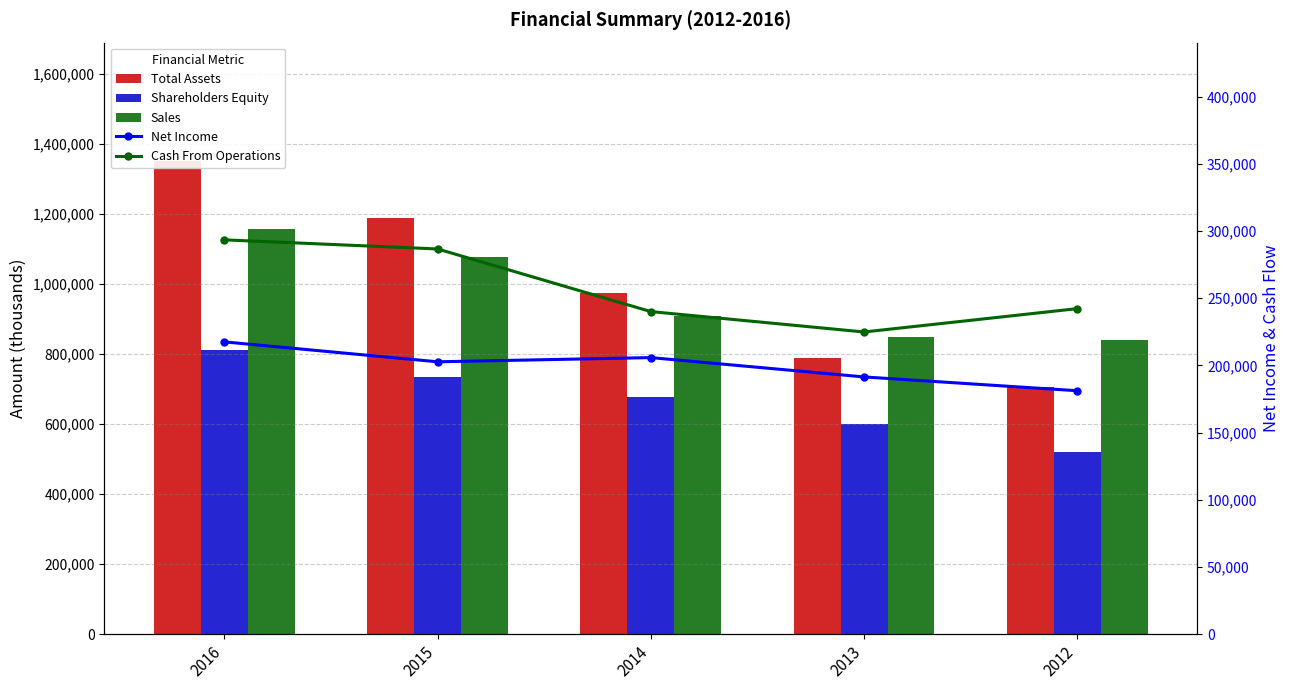

Where does the Total Assets series first go above 975958?

2016